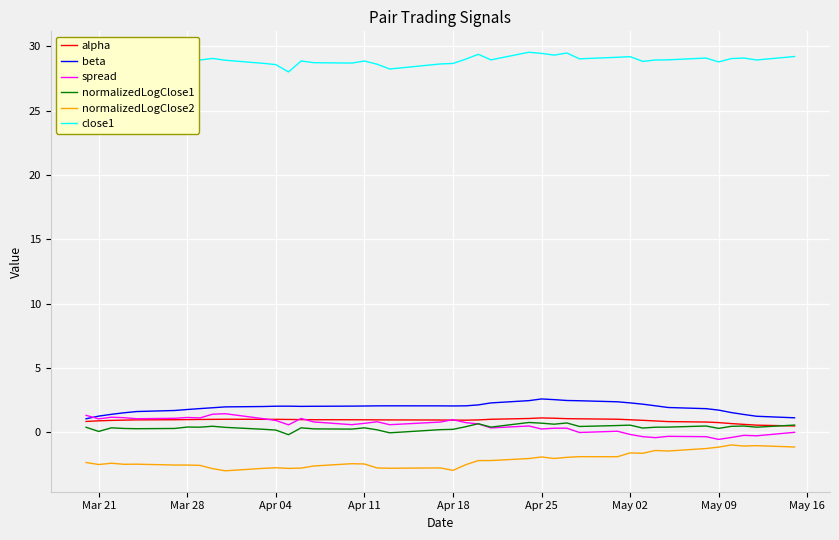

Which series has the largest total across all categories?

close1